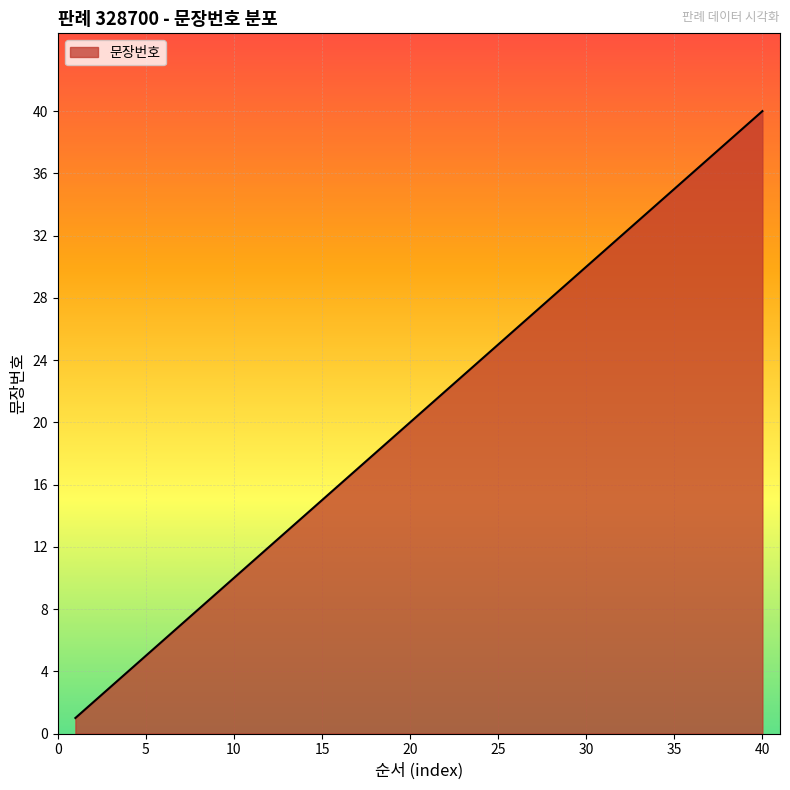

Reading left to right, transcribe all the data shown in this chart.

1	2	3	4	5	6	7	8	9	10	11	12	13	14	15	16	17	18	19	20	21	22	23	24	25	26	27	28	29	30	31	32	33	34	35	36	37	38	39	40